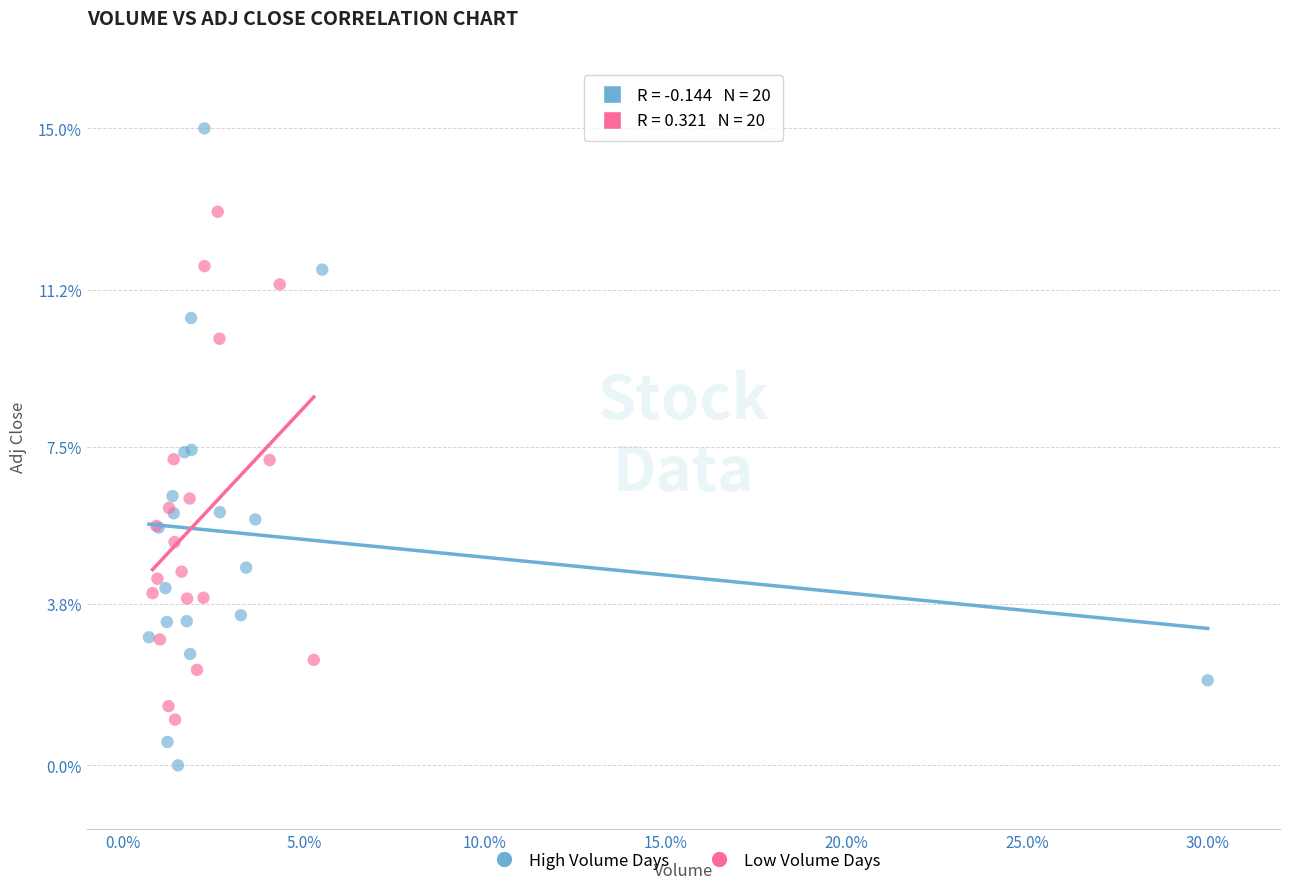

Which series contains the highest Y value?

High Volume Days